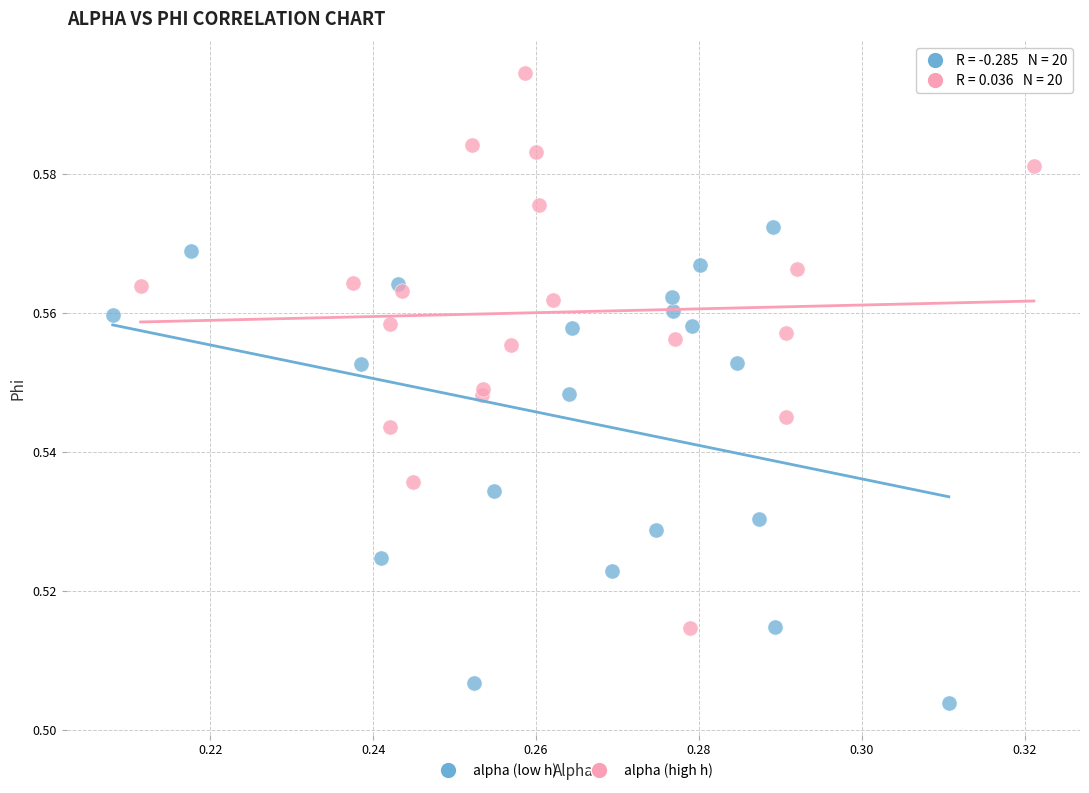

Which series contains the highest Y value?

alpha (high h)